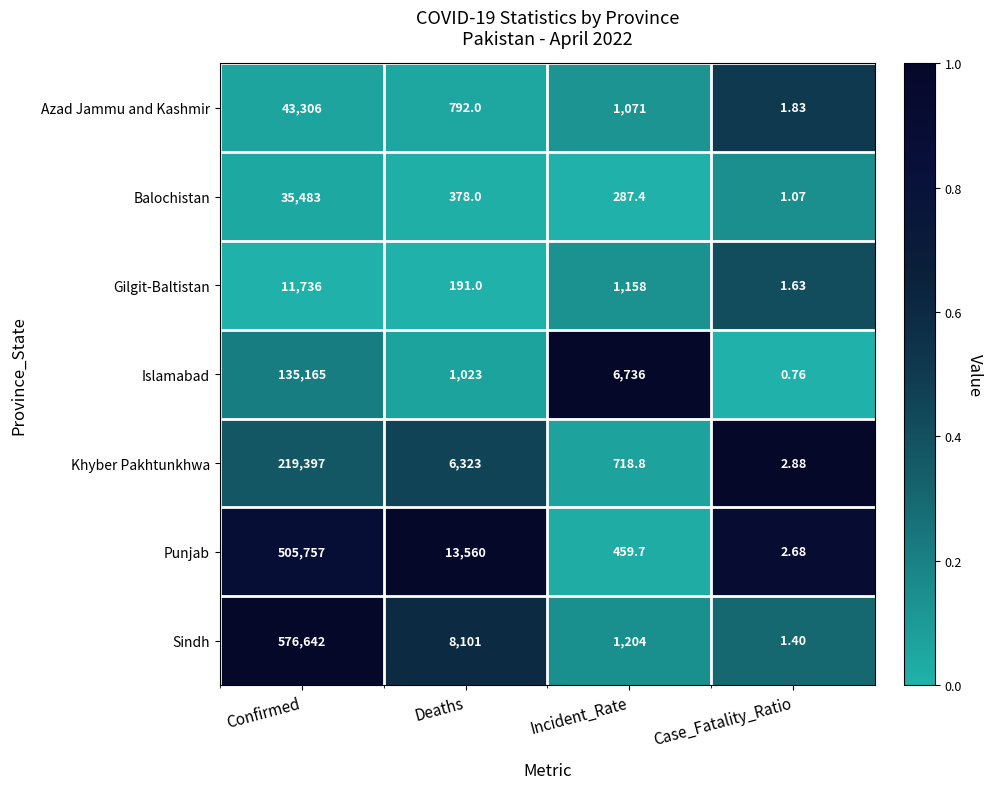

At Confirmed, list the series in order from smallest to largest.

Gilgit-Baltistan, Balochistan, Azad Jammu and Kashmir, Islamabad, Khyber Pakhtunkhwa, Punjab, Sindh